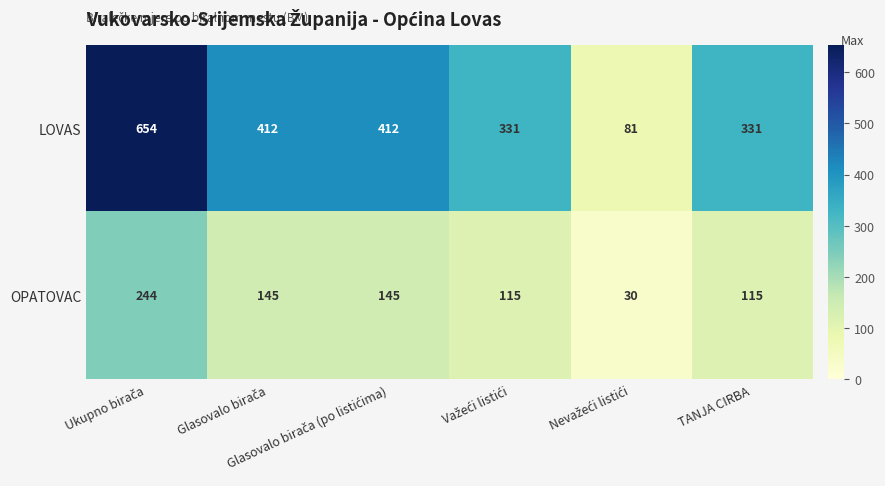

What is the greatest value displayed?

654